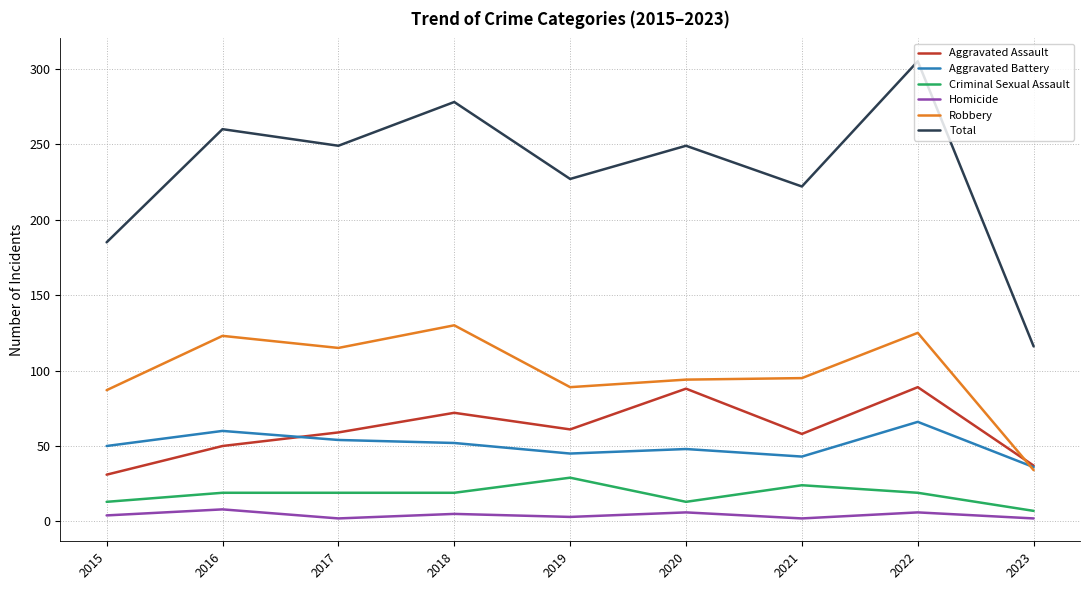

True or false: Criminal Sexual Assault and Aggravated Battery cross at least once.

False